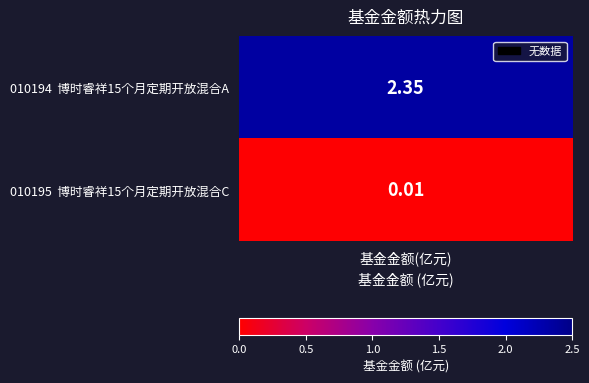

What is the difference between the maximum and minimum values?

2.3